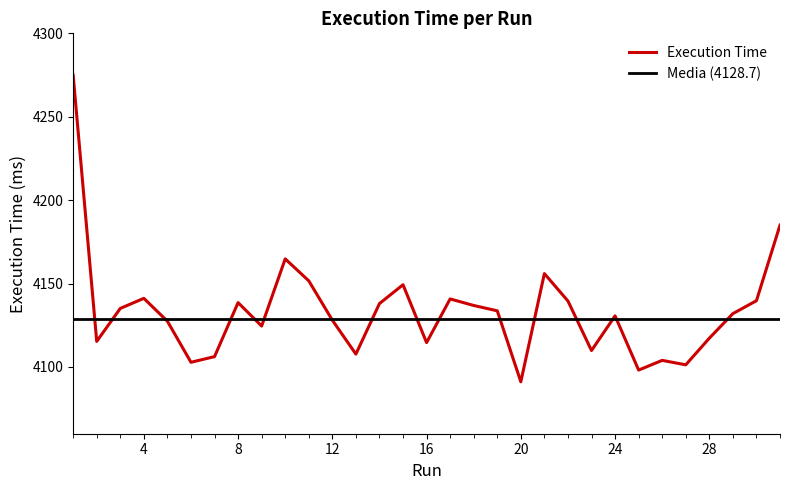

Which label corresponds to the largest value in the chart?

1